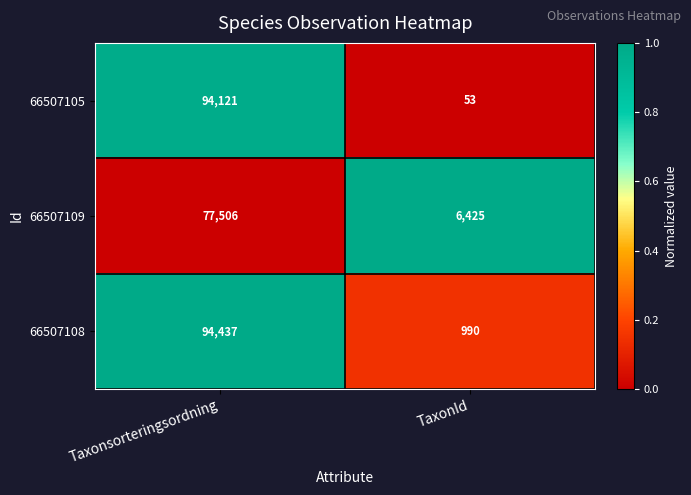

Which category has the lowest value across all series?

TaxonId